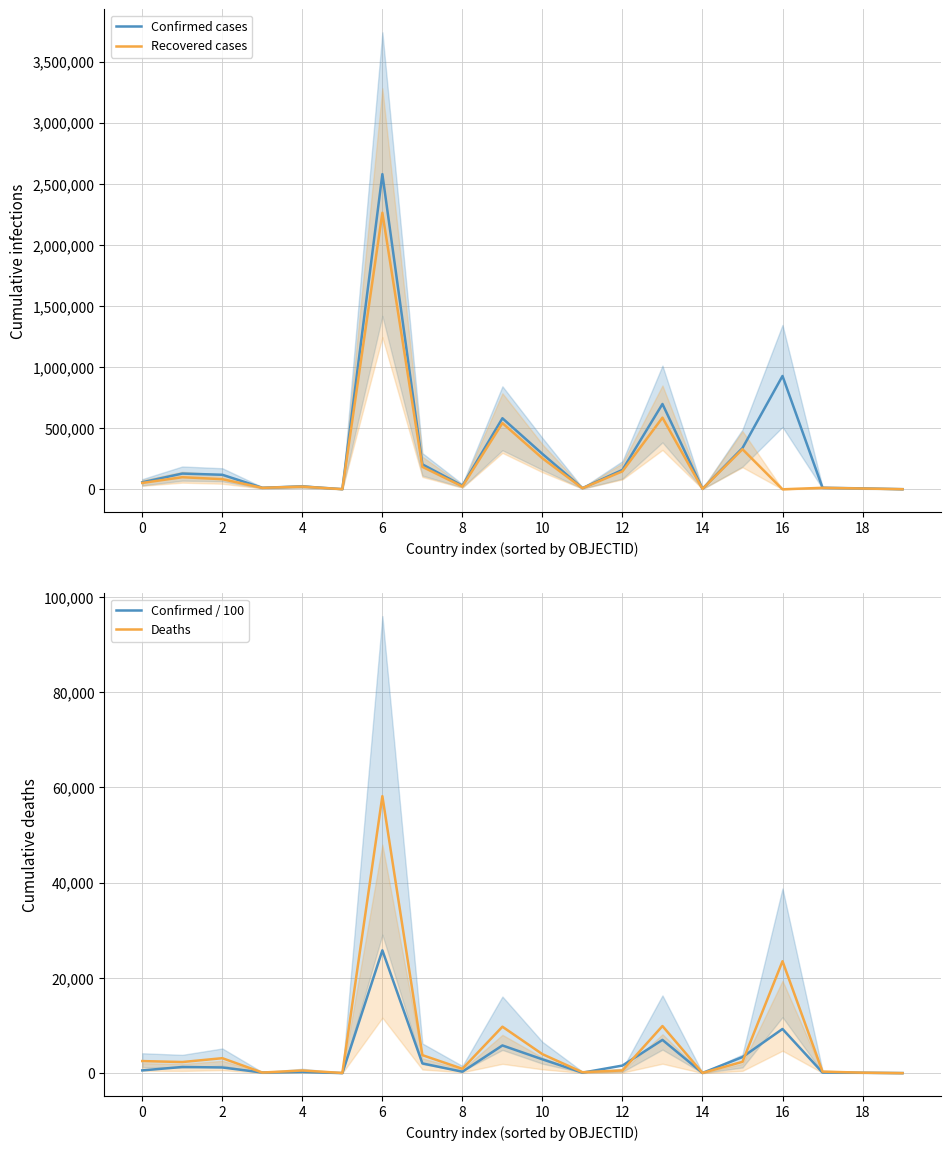

Which category has the lowest value across all series?

16